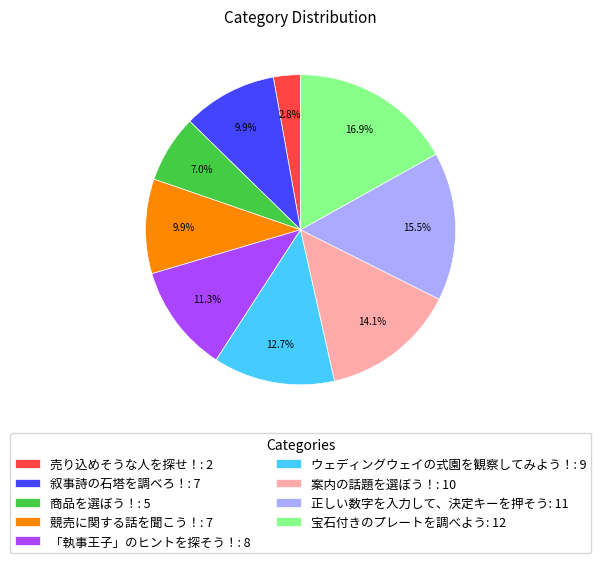

Which slice is the smallest?

売り込めそうな人を探せ！